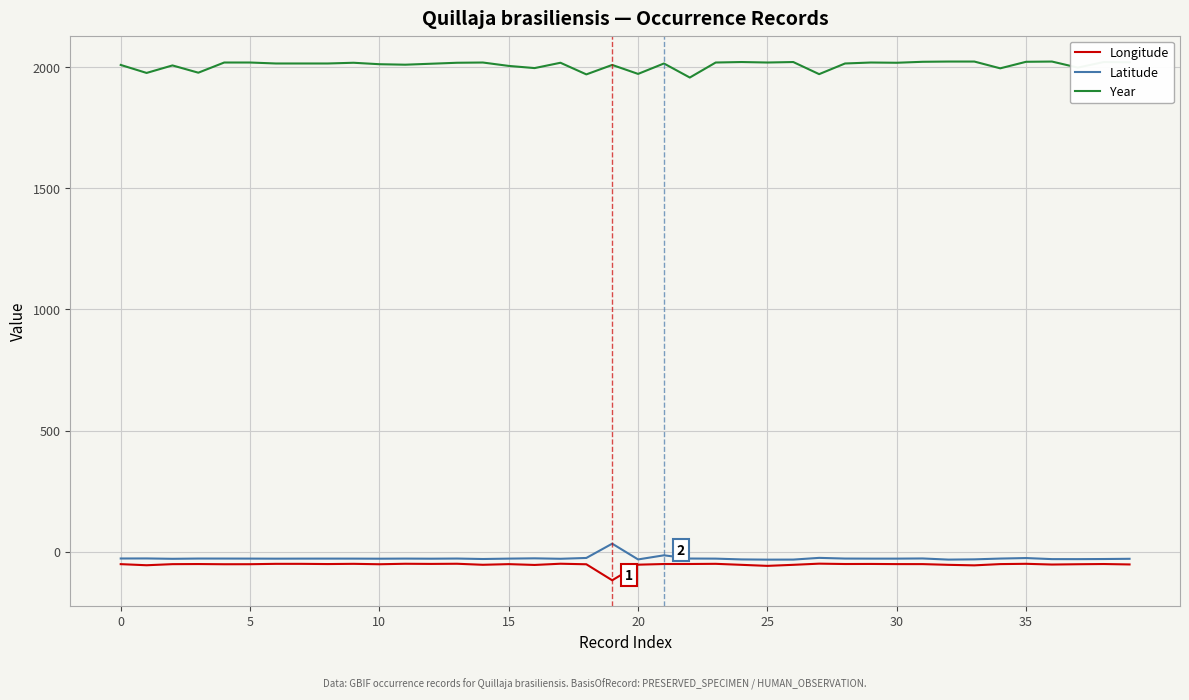

True or false: Latitude and Year cross at least once.

False